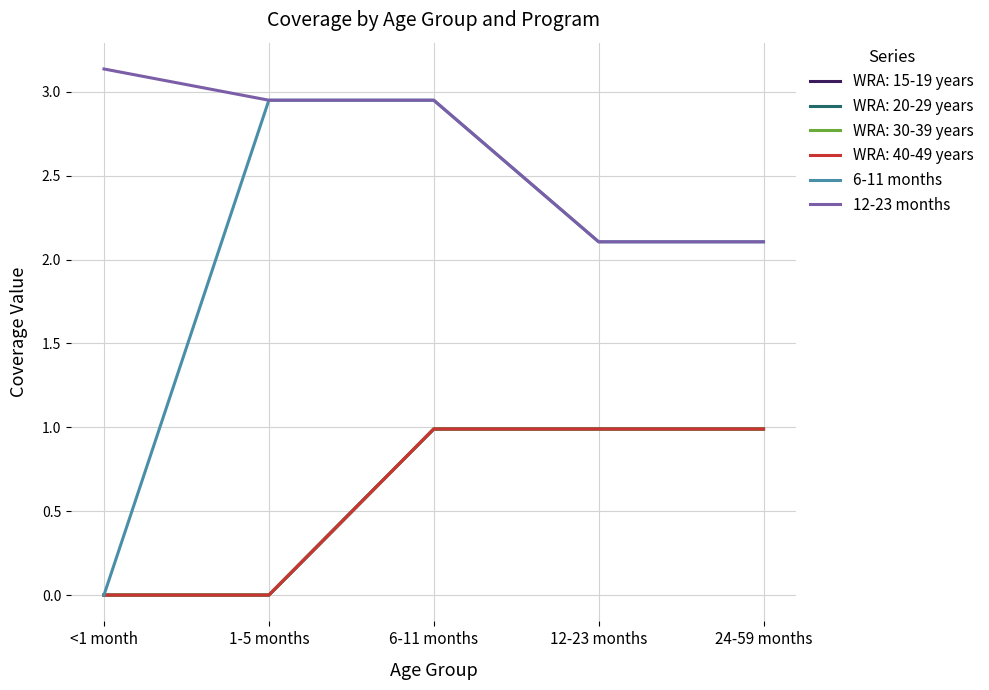

Is this an area chart (filled region under the line)?

No